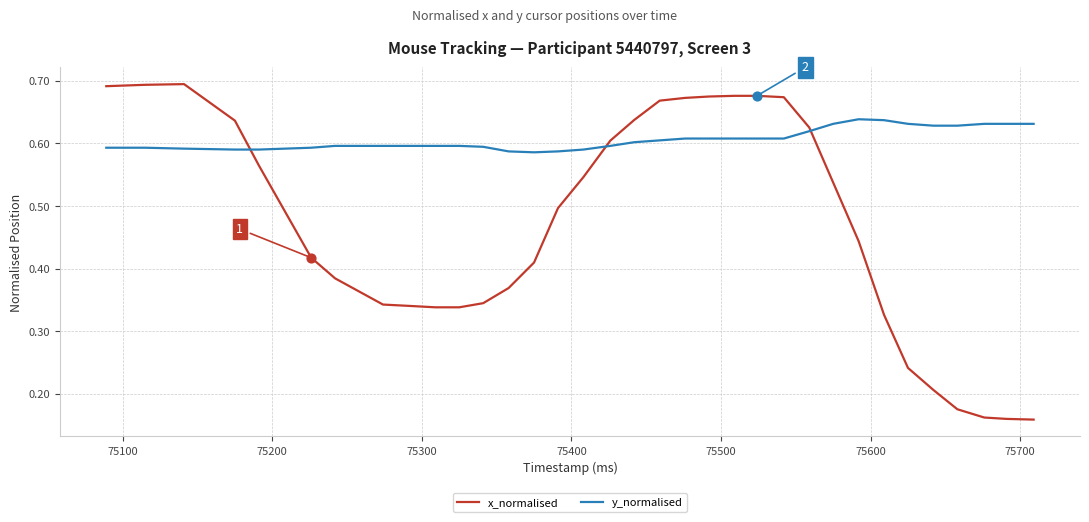

What are all the series names shown in the legend?

x_normalised, y_normalised